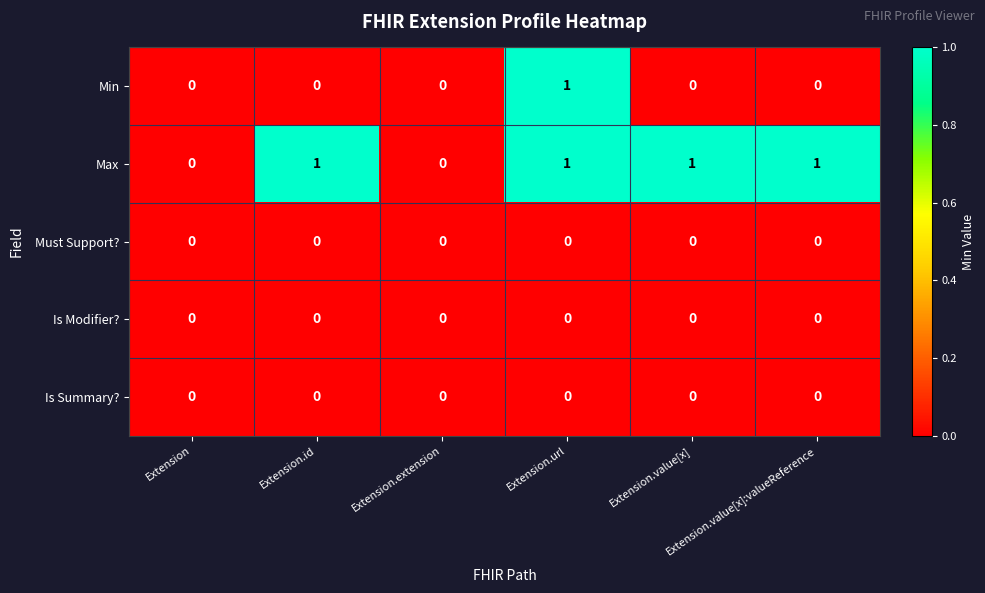

Count the Min values in the range 0 to 1.

6